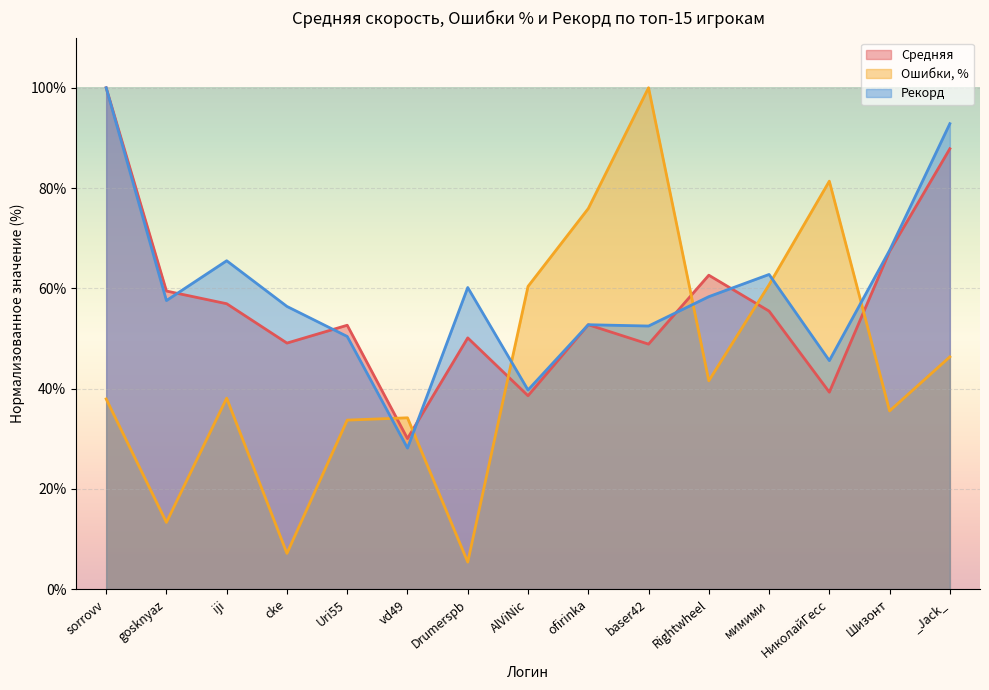

What is the approximate value of Ошибки, % at Drumerspb?

5.4